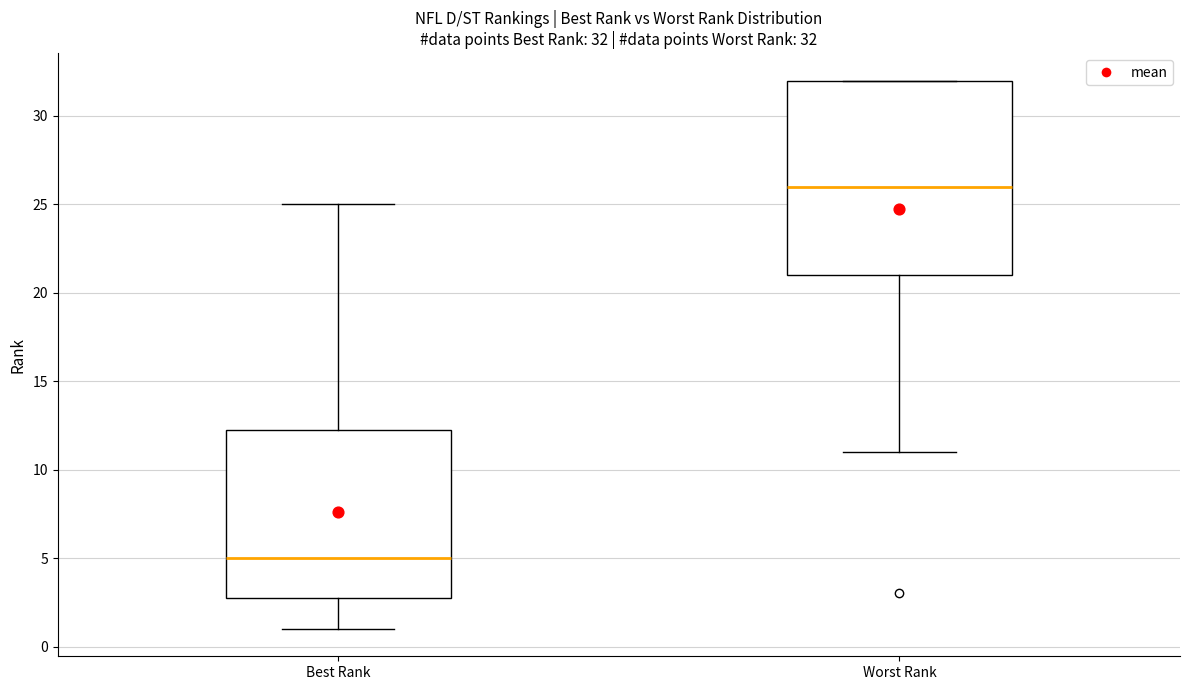

Which box's median line is the highest?

Worst Rank